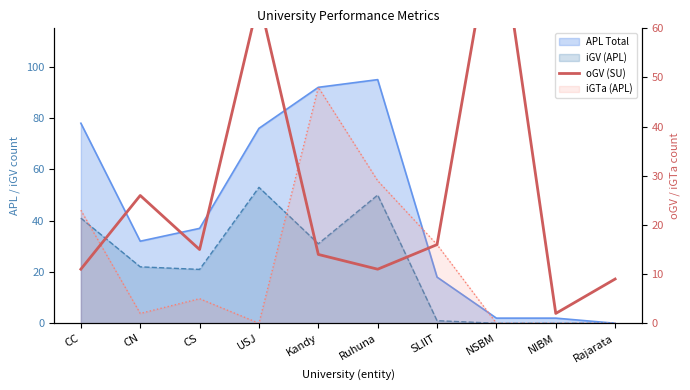

Count the number of values greater than 15.

4